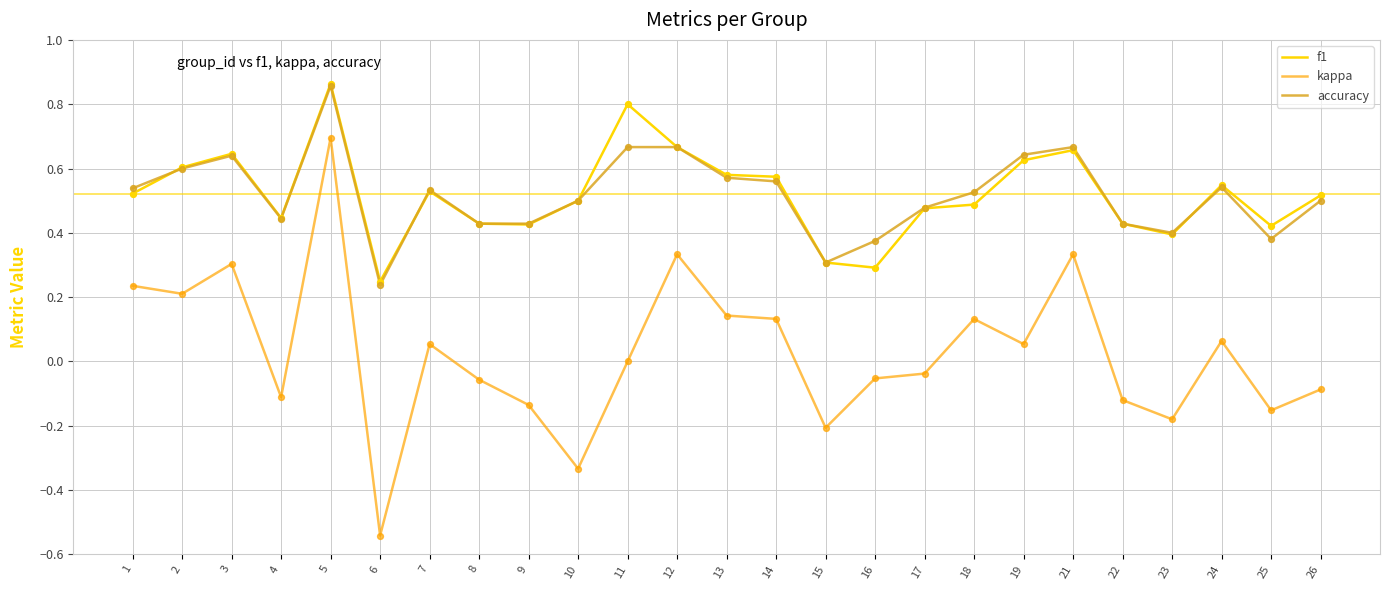

Which series has the largest range (max minus min)?

kappa